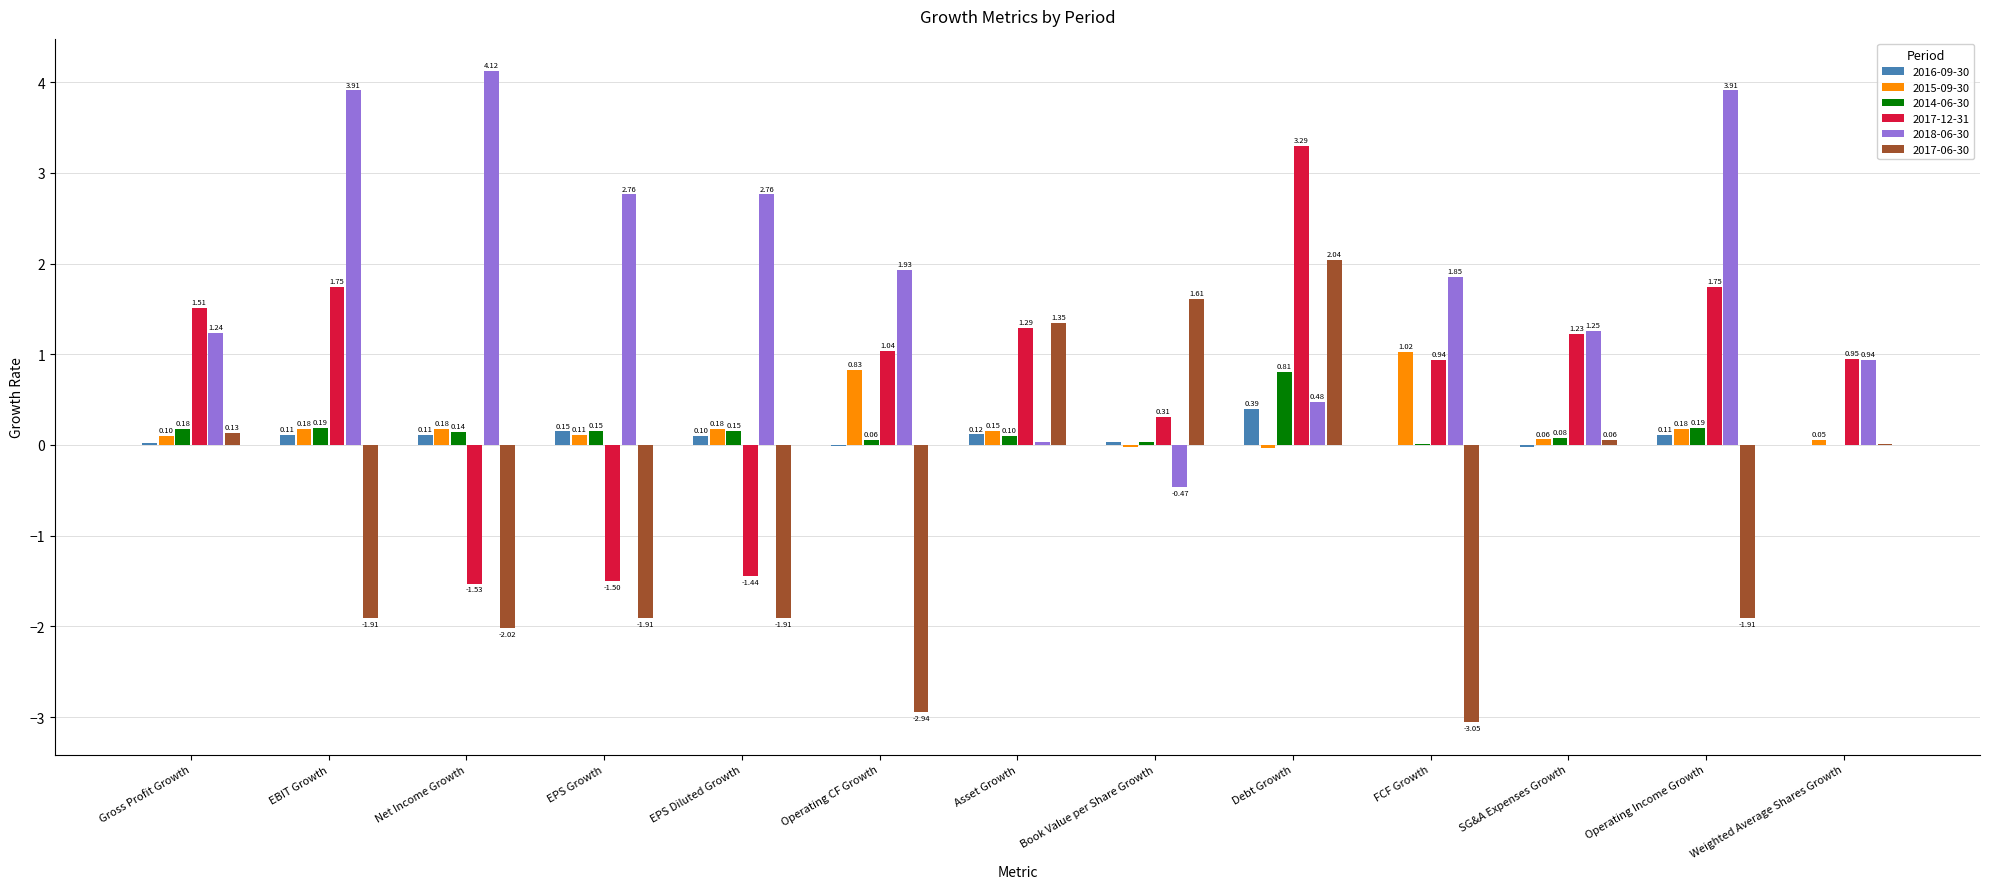

Is the value of 2014-06-30 at Asset Growth greater than the value of 2017-12-31 at Asset Growth?

No